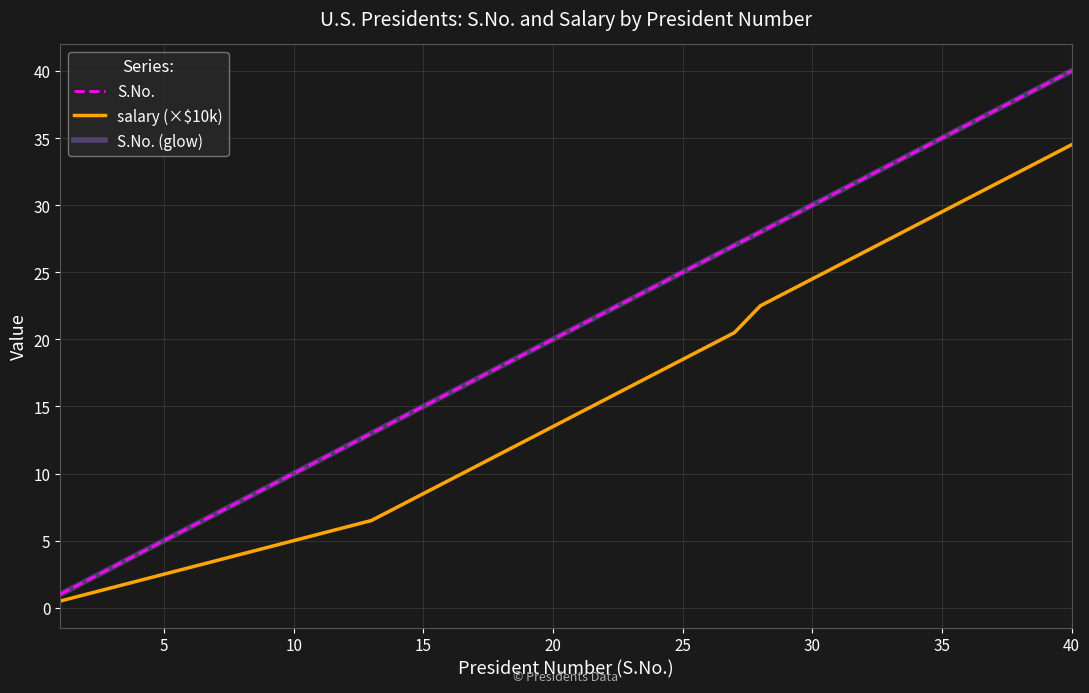

At which label does salary (×$10k) reach its peak?

40